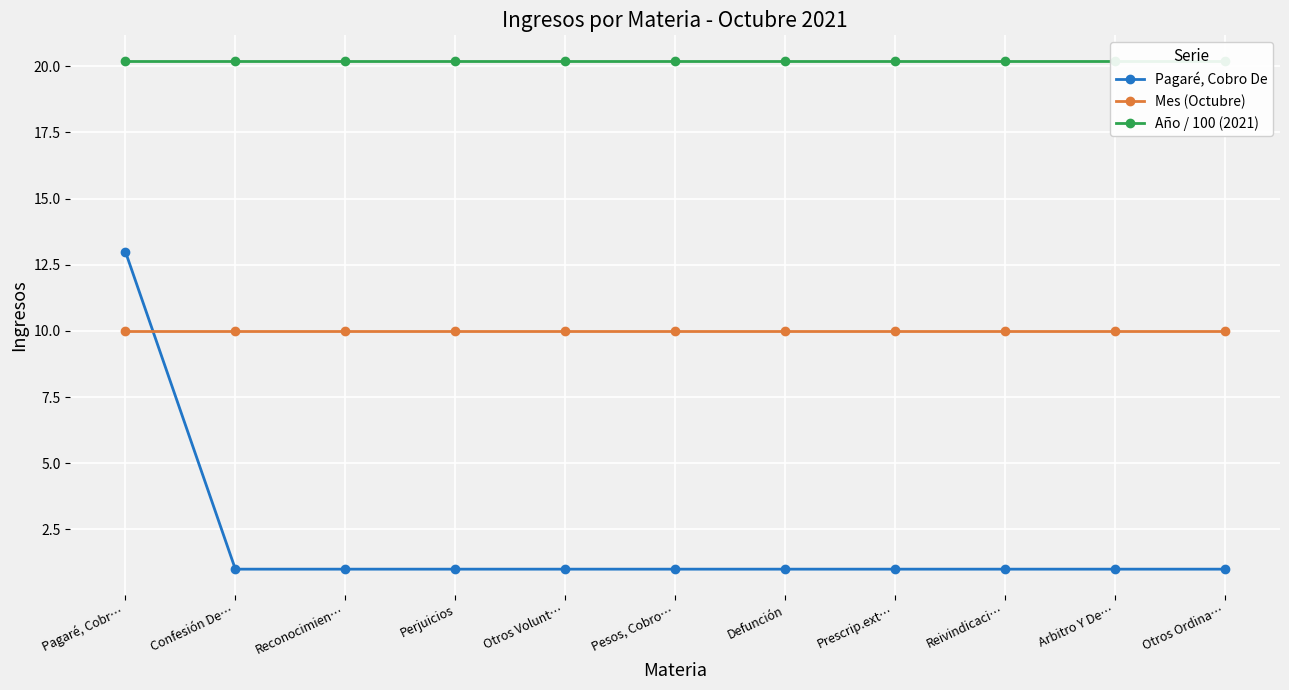

True or false: Año / 100 (2021) and Pagaré, Cobro De cross at least once.

False